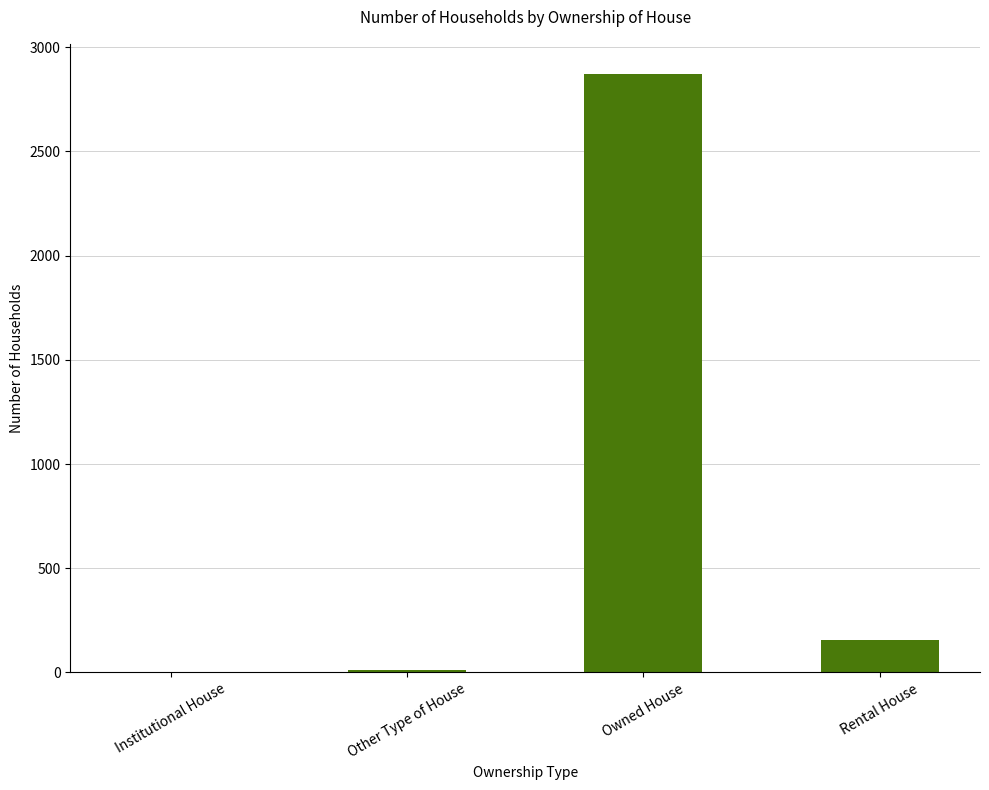

Are the bars horizontal?

No